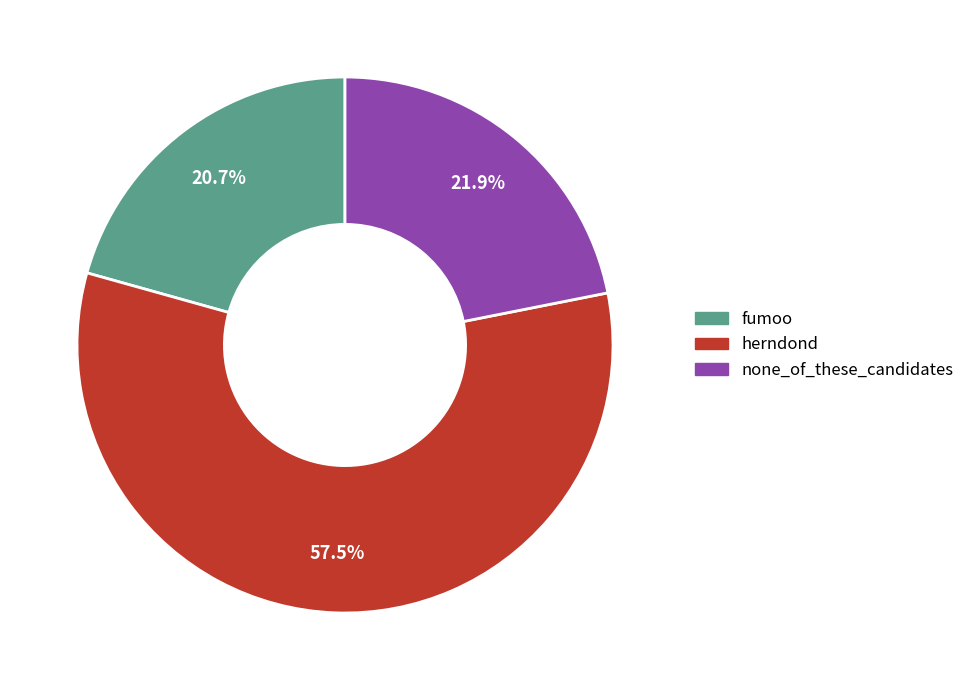

What is the total percentage of herndond and none_of_these_candidates?

79.3%